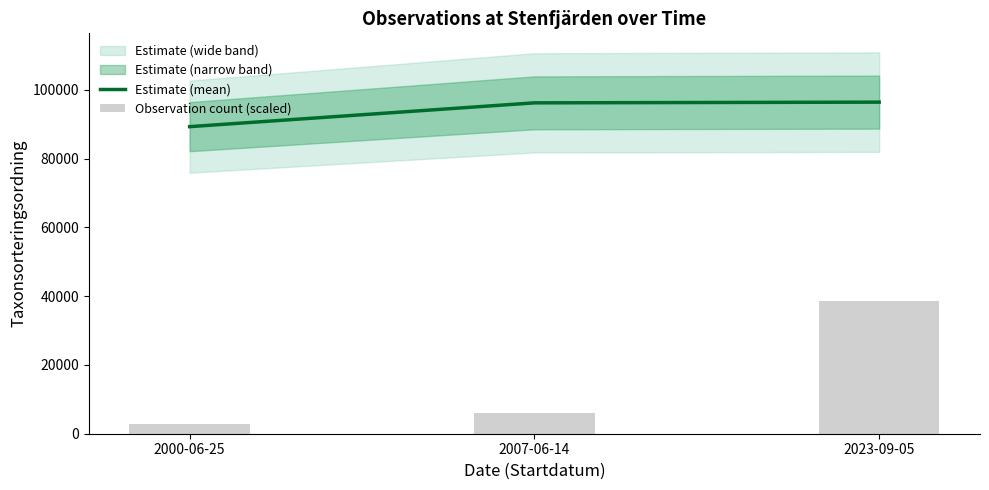

Which has a higher value, 2023-09-05 or 2007-06-14?

2023-09-05